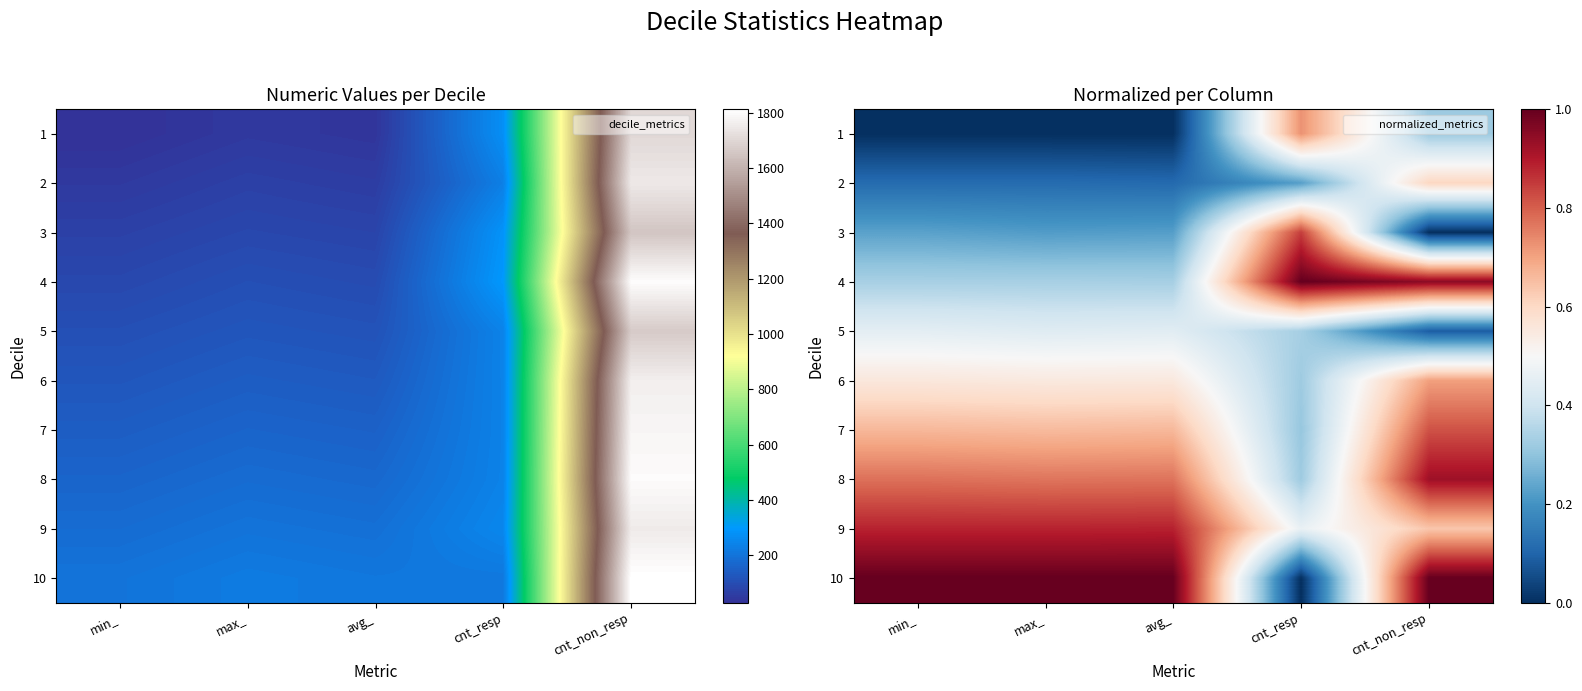

The value of 1 at cnt_non_resp is 0.3. True or false?

True